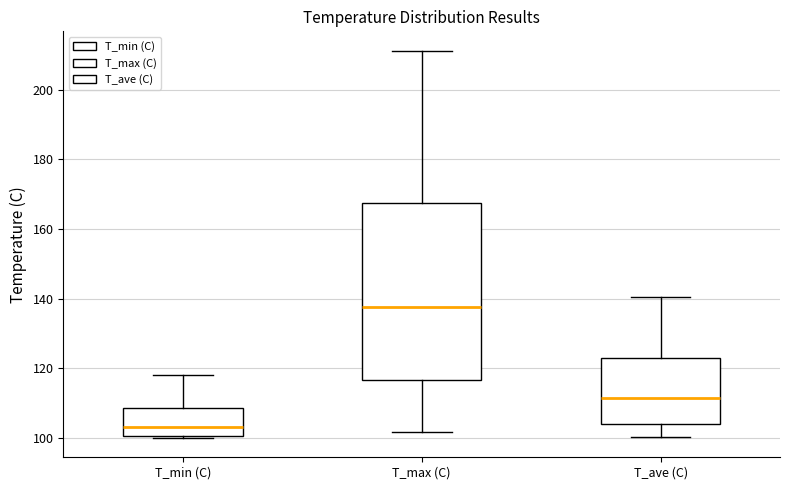

Reading left to right, transcribe this box plot: for each box, give where its median line is, the range the box spans, and where its two whiskers end, as read against the y-axis. The values are not printed on the chart, so give them approximately, as read against the axis.

T_min (C): median 104, box 100 to 108, whiskers 100 to 118
T_max (C): median 138, box 116 to 168, whiskers 102 to 212
T_ave (C): median 112, box 104 to 122, whiskers 100 to 140